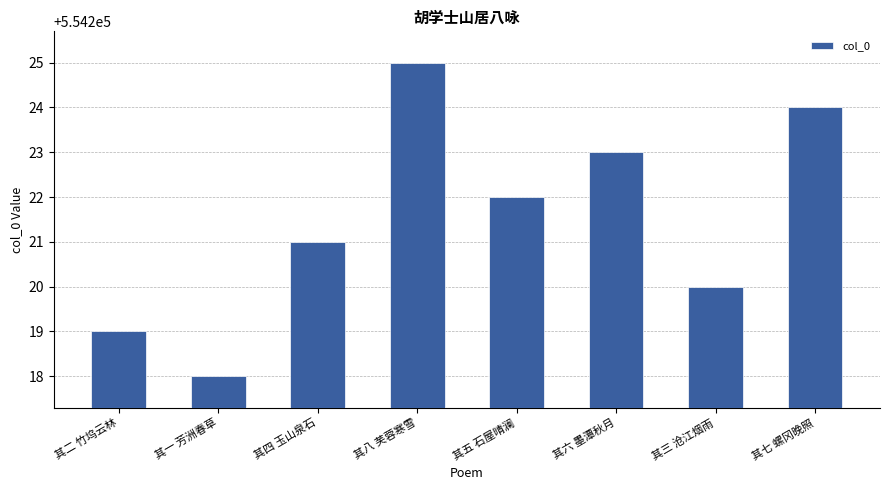

Rank the categories by value from lowest to highest.

其一 芳洲春草, 其二 竹坞云林, 其三 沧江烟雨, 其四 玉山泉石, 其五 石屋晴澜, 其六 墨潭秋月, 其七 螺冈晚照, 其八 芙蓉寒雪